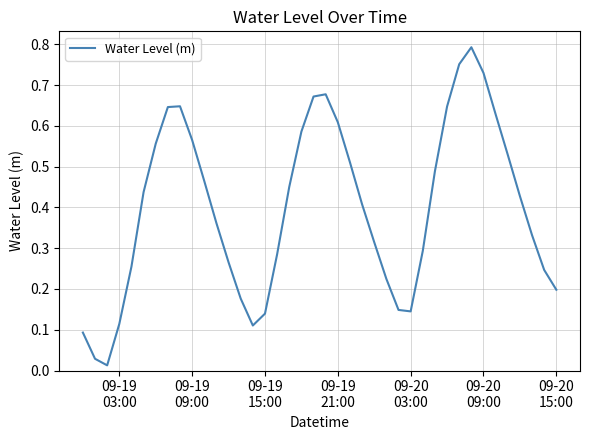

Does the chart have visible grid lines?

Yes